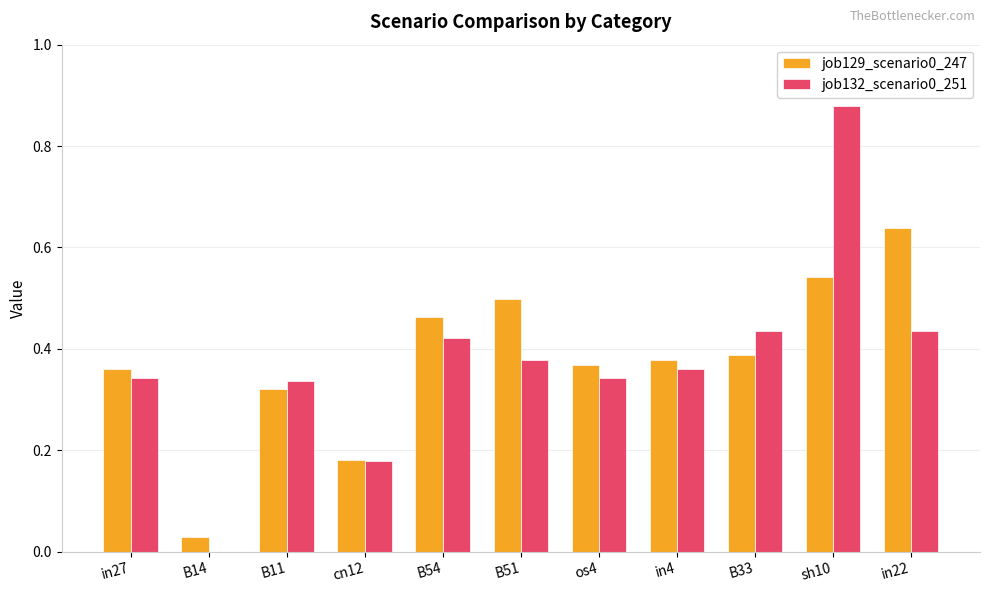

How many values in the job132_scenario0_251 series exceed 0?

10